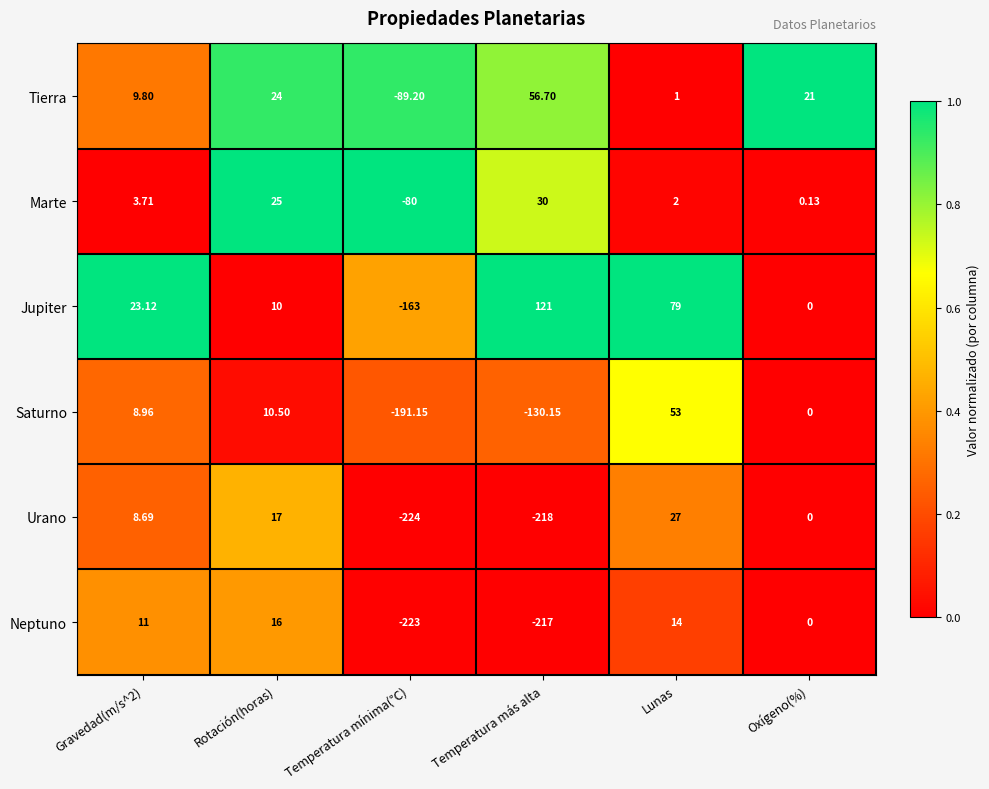

Which series has the largest total across all categories?

Jupiter